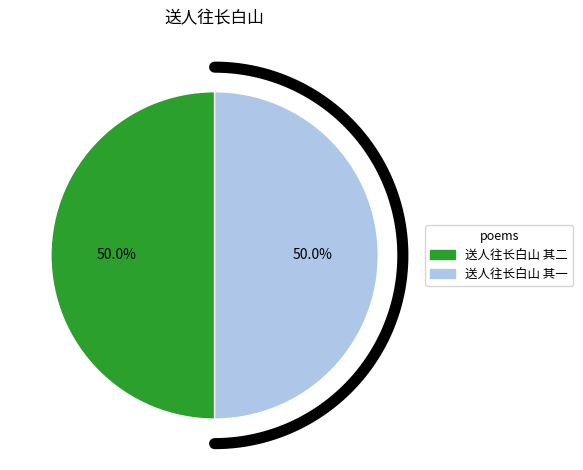

Do 送人往长白山 其一 and 送人往长白山 其二 together represent more than half of the pie?

Yes